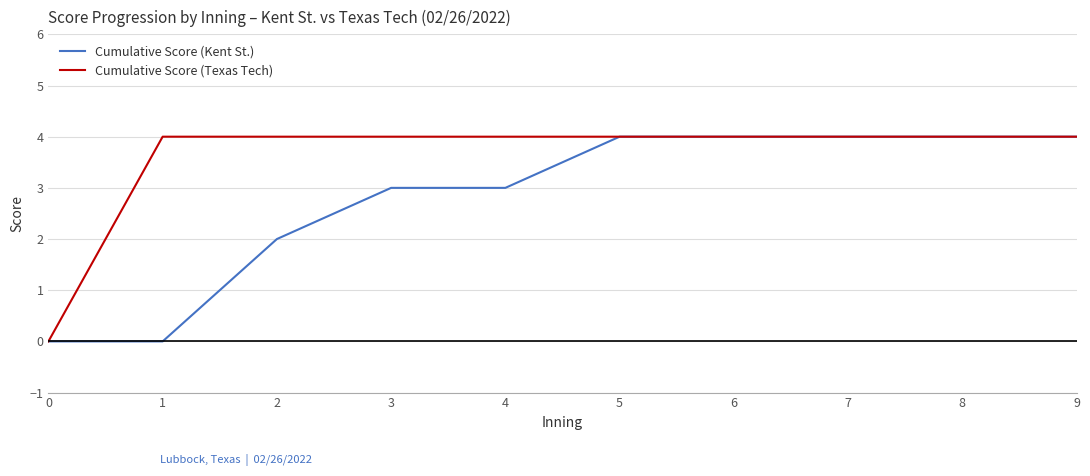

What is the maximum value for Cumulative Score (Kent St.)?

4